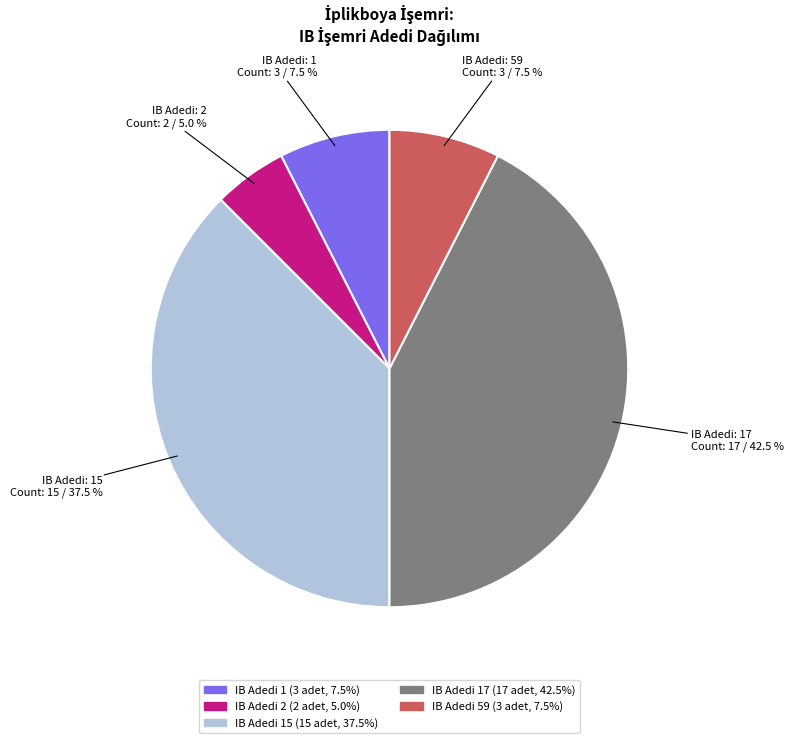

Is there any slice that represents more than half of the pie?

No